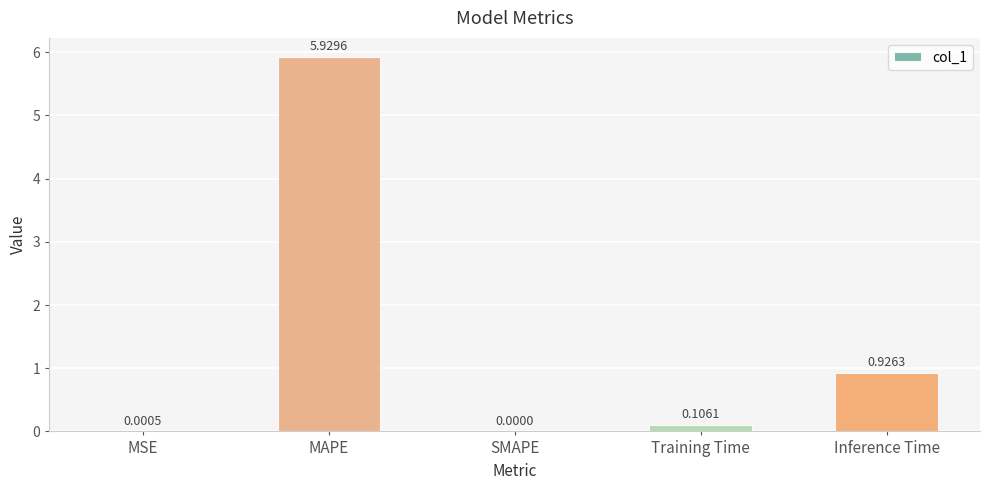

The value at MAPE is 5.9. True or false?

True